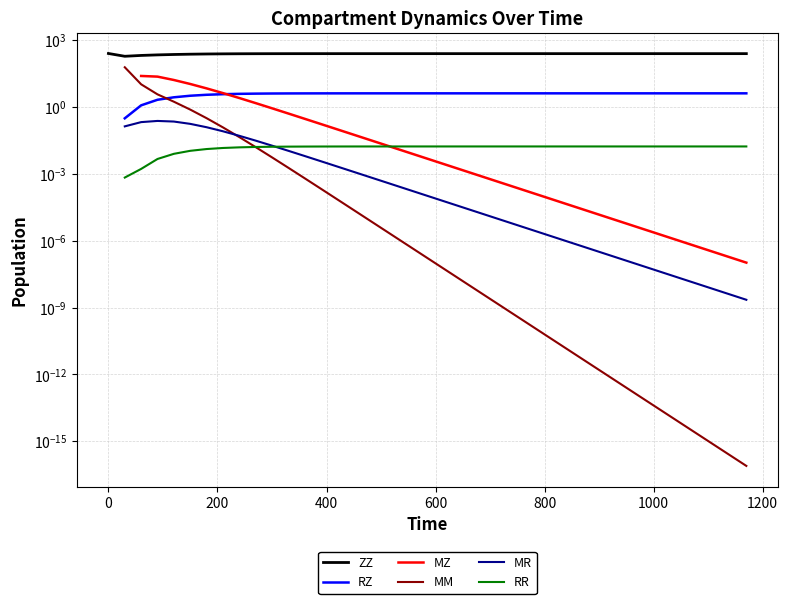

True or false: MZ and MM cross at least once.

False